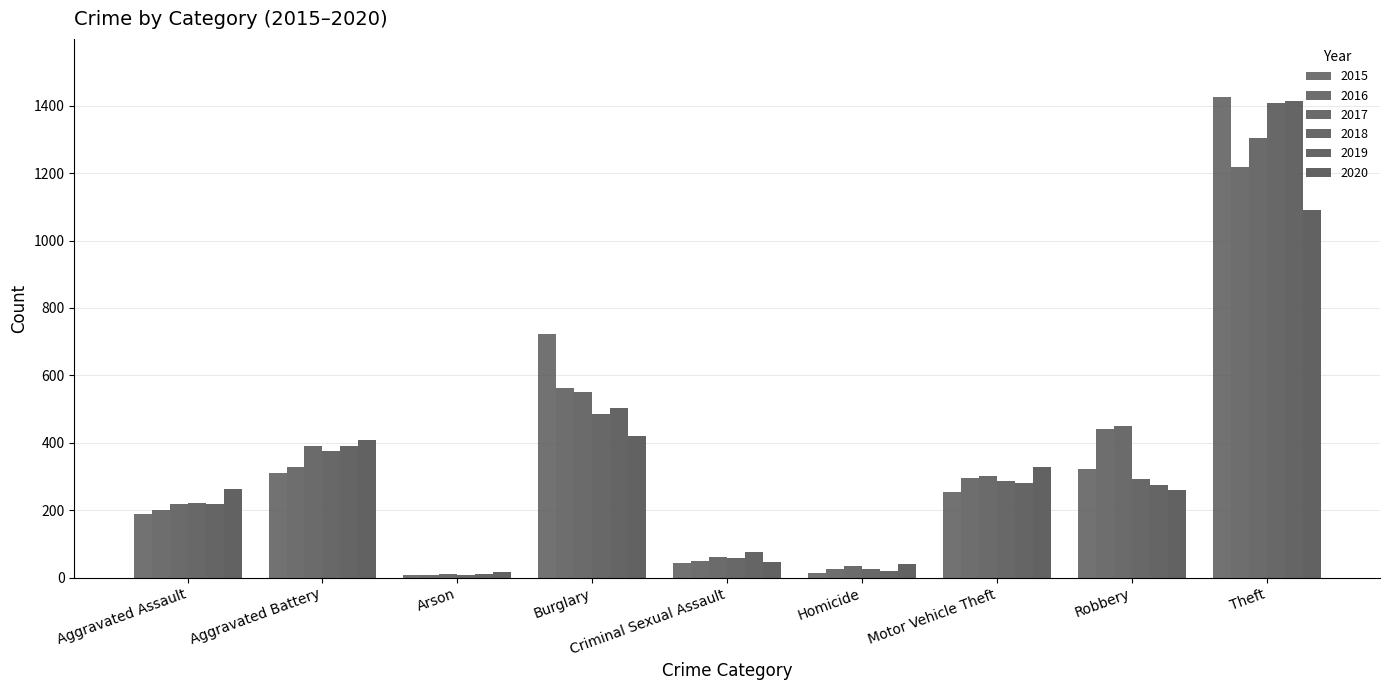

How many bars are there in total?

54